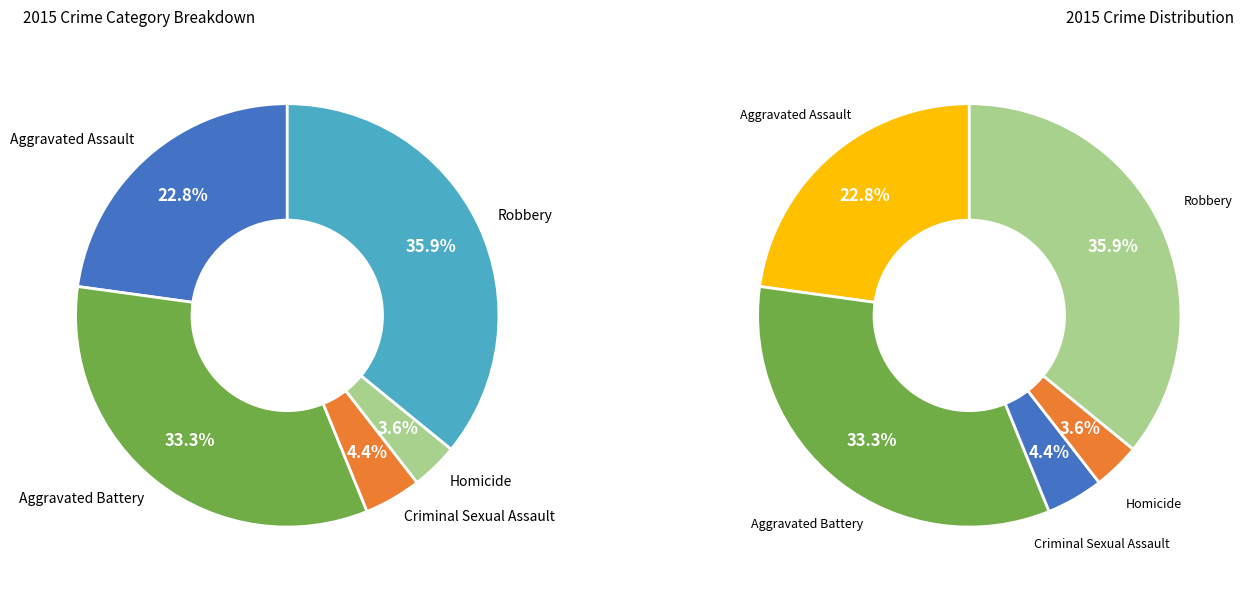

Approximately how many times larger is the value at Homicide compared to Aggravated Assault?

0.2